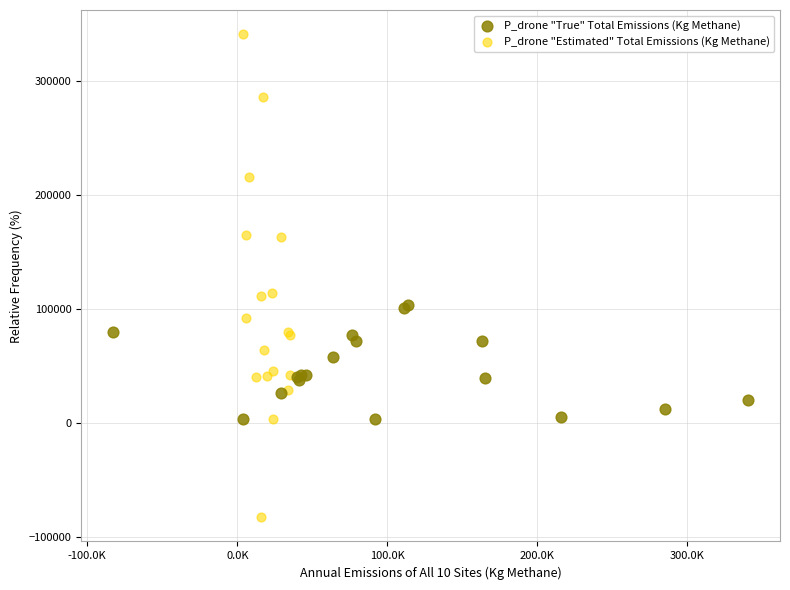

Which series reaches the maximum Y coordinate?

P_drone "Estimated" Total Emissions (Kg Methane)